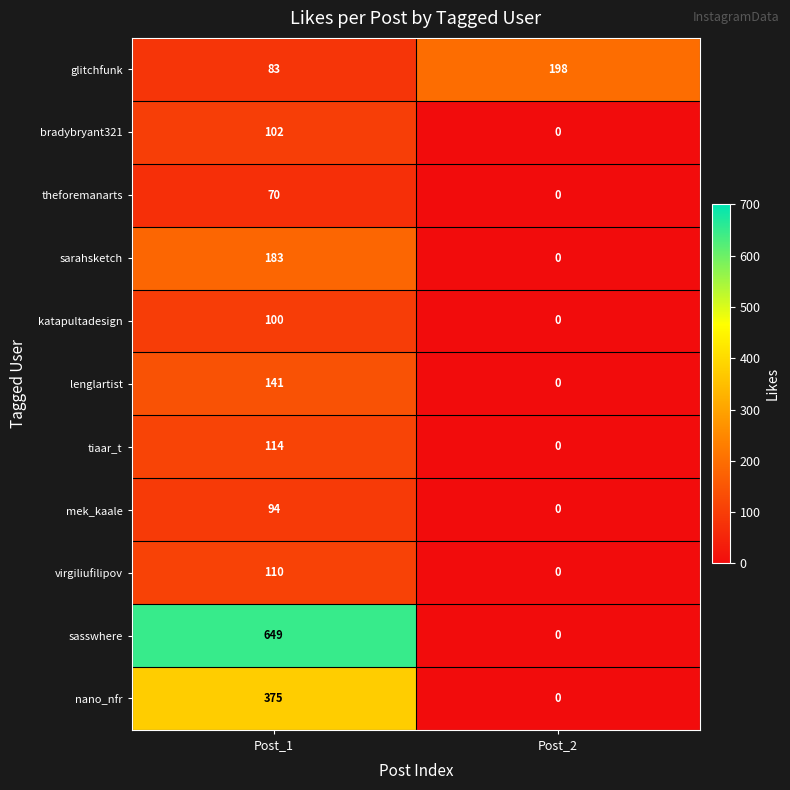

Which series has the largest total across all categories?

sasswhere